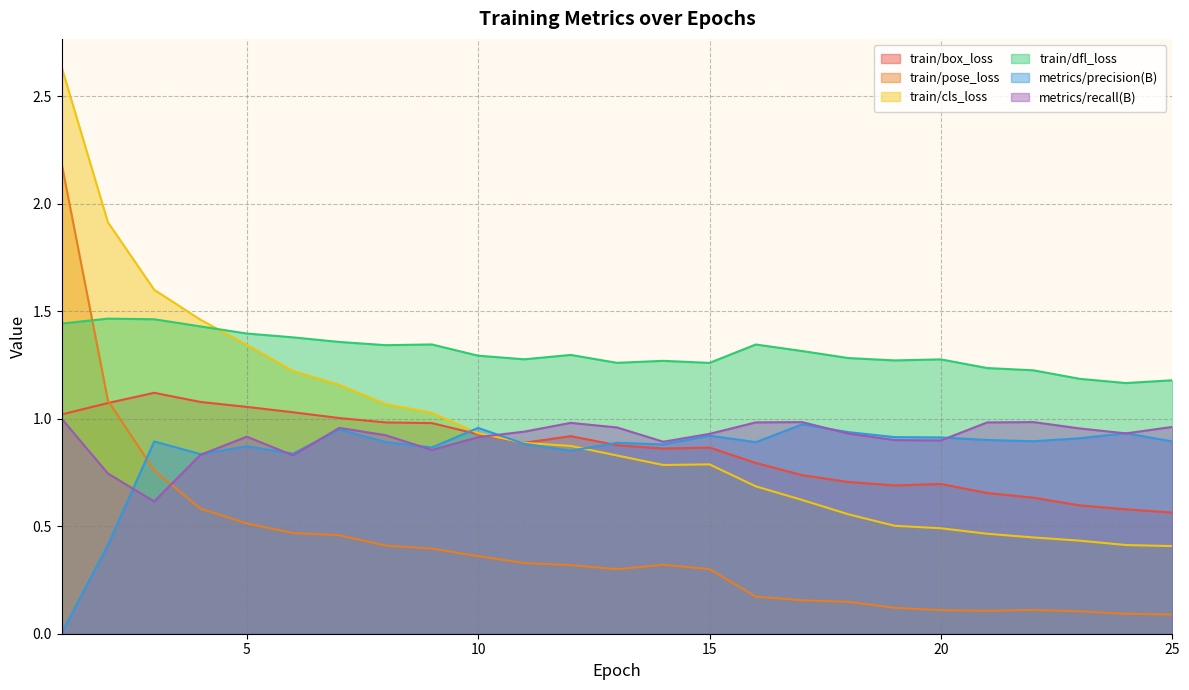

True or false: train/dfl_loss has more than 0 points higher than both neighbors.

True